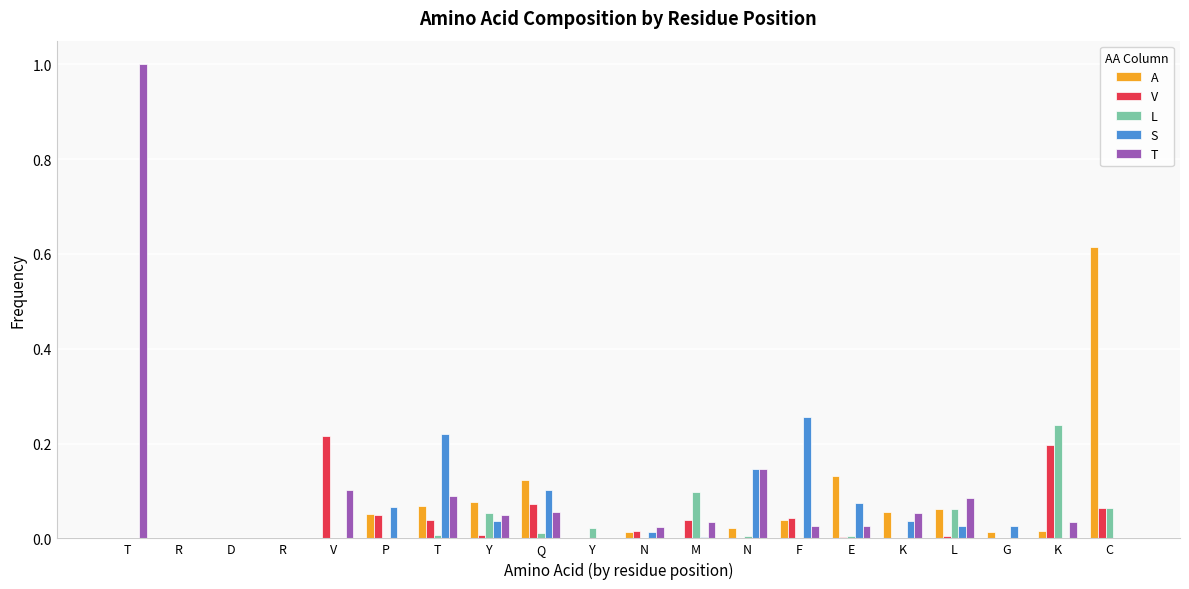

What is the difference between the second highest and minimum values in the S series?

0.2